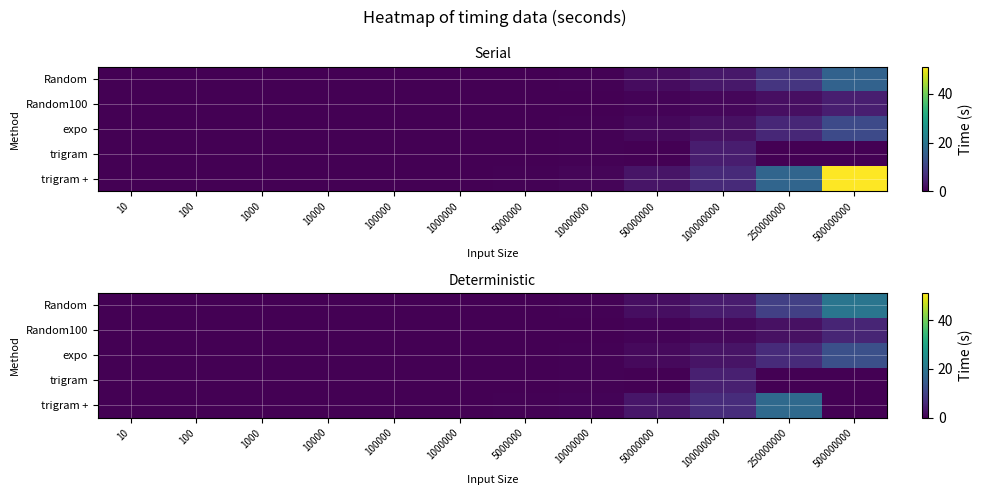

True or false: Random has a value of 10.6 at 10000.

False